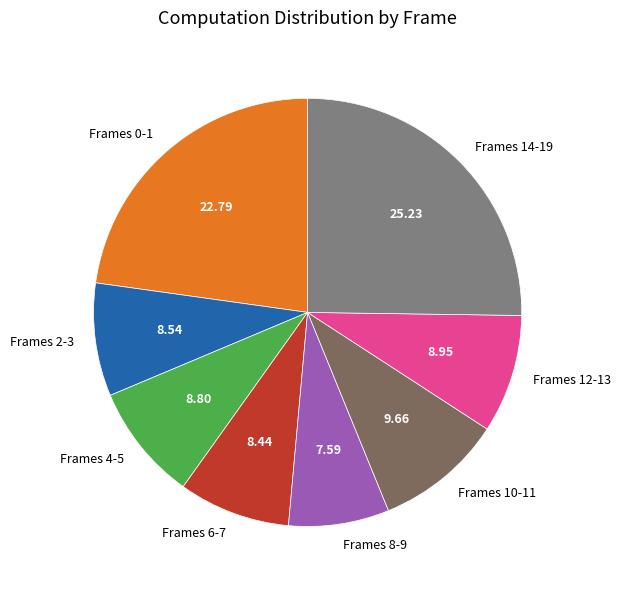

Does Frames 6-7 account for over 50% of the chart?

No